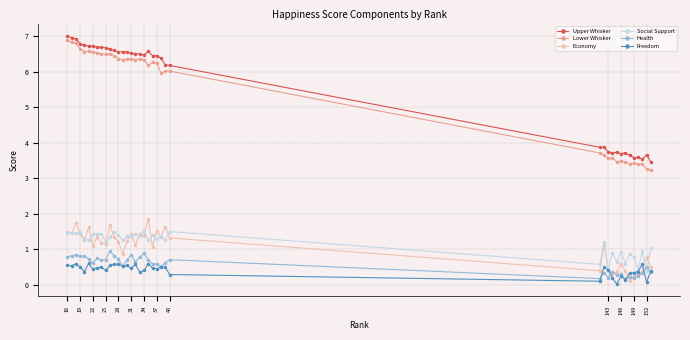

What is the value of the Lower Whisker point at the 34th from the left?

3.4